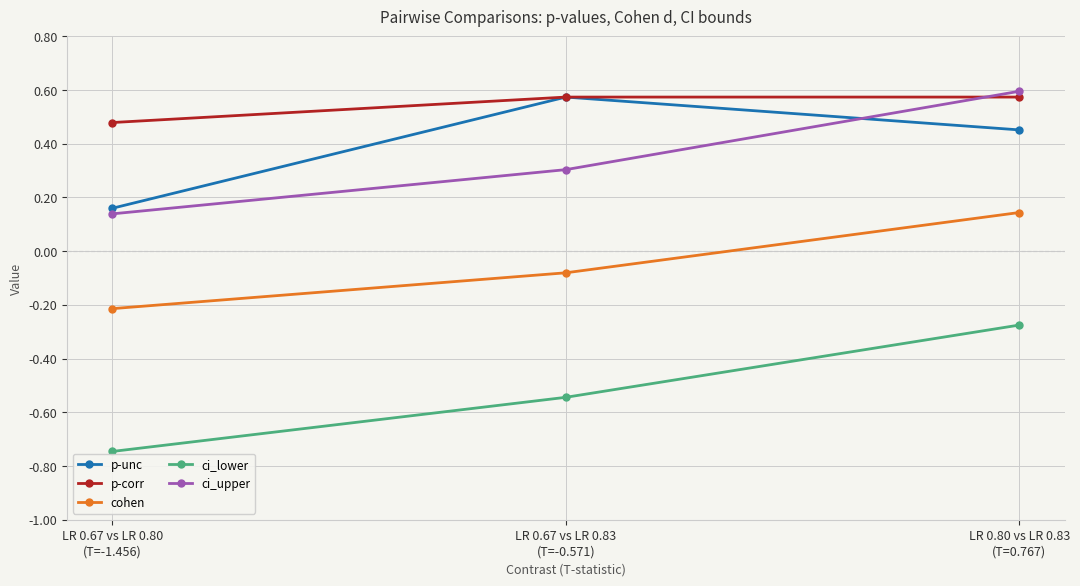

Count the p-corr values in the range 0 to 1.

3